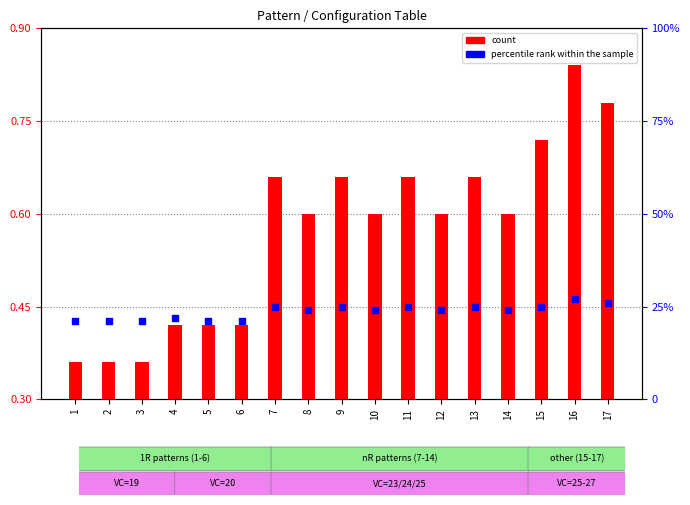

Which series has the largest Y range (max minus min)?

count